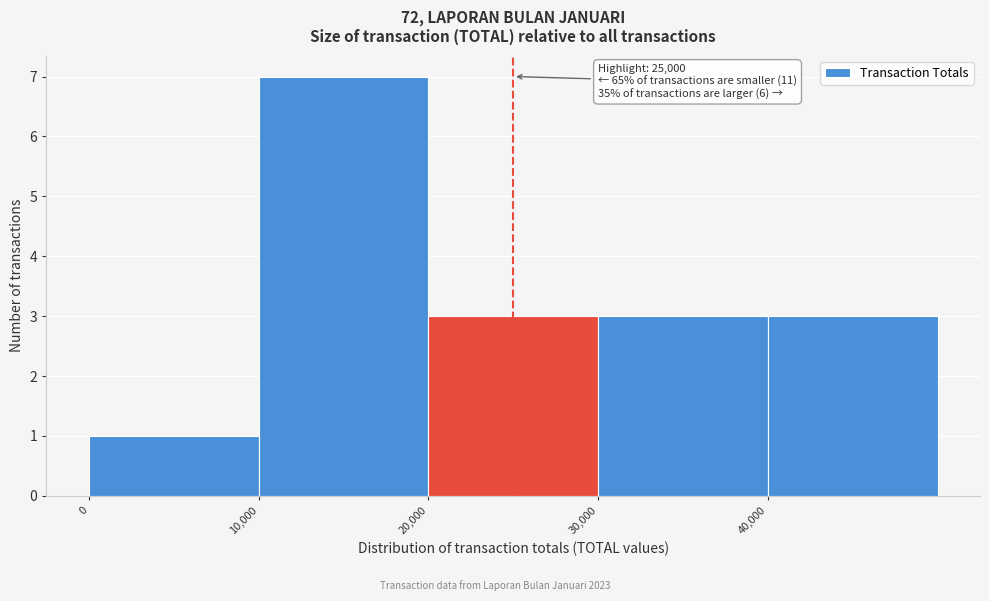

Which range on the x-axis has the tallest bar?

10000 to 20000